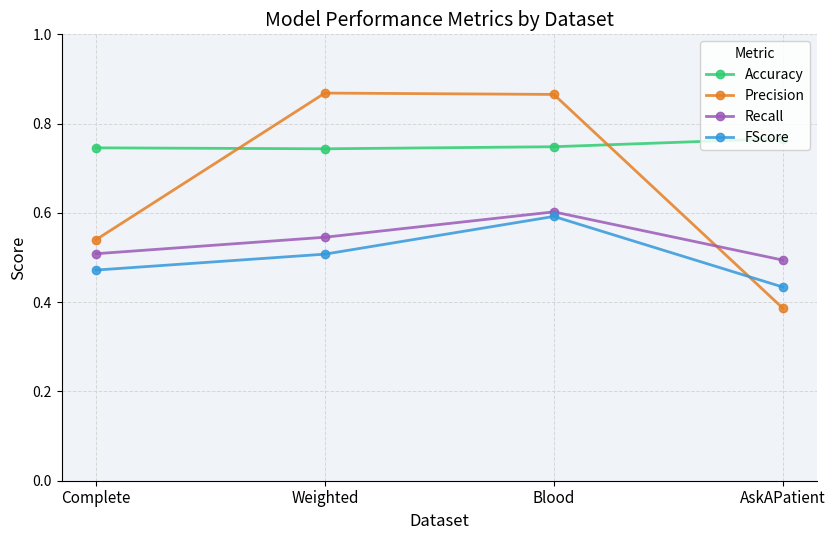

Which category has the lowest value in the Recall series?

AskAPatient